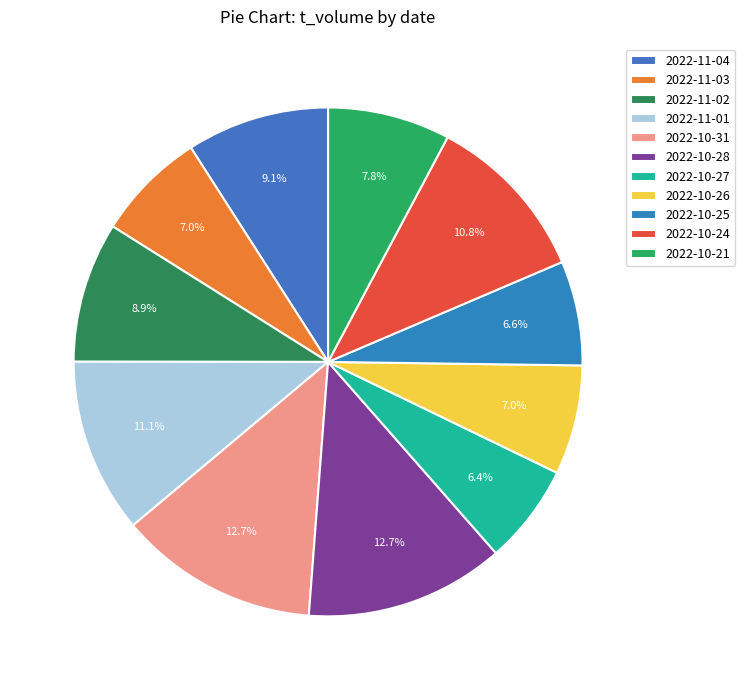

The 2022-10-31 slice represents 1% of the pie. True or false?

False